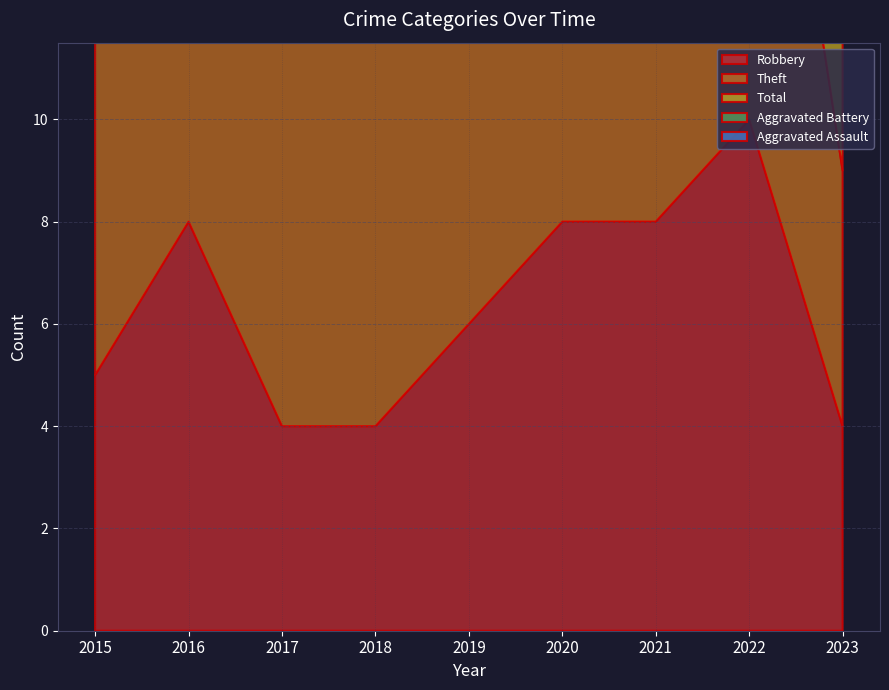

Reading right to left, what are all the values shown in this chart?

Robbery: 2023=4	2022=10	2021=8	2020=8	2019=6	2018=4	2017=4	2016=8	2015=5
Theft: 2023=5	2022=11	2021=8	2020=4	2019=13	2018=15	2017=11	2016=4	2015=11
Total: 2023=12	2022=28	2021=21	2020=14	2019=26	2018=25	2017=15	2016=12	2015=17
Aggravated Battery: 2023=2	2022=6	2021=3	2020=1	2019=3	2018=5	2017=0	2016=0	2015=1
Aggravated Assault: 2023=1	2022=0	2021=1	2020=1	2019=3	2018=1	2017=0	2016=0	2015=0